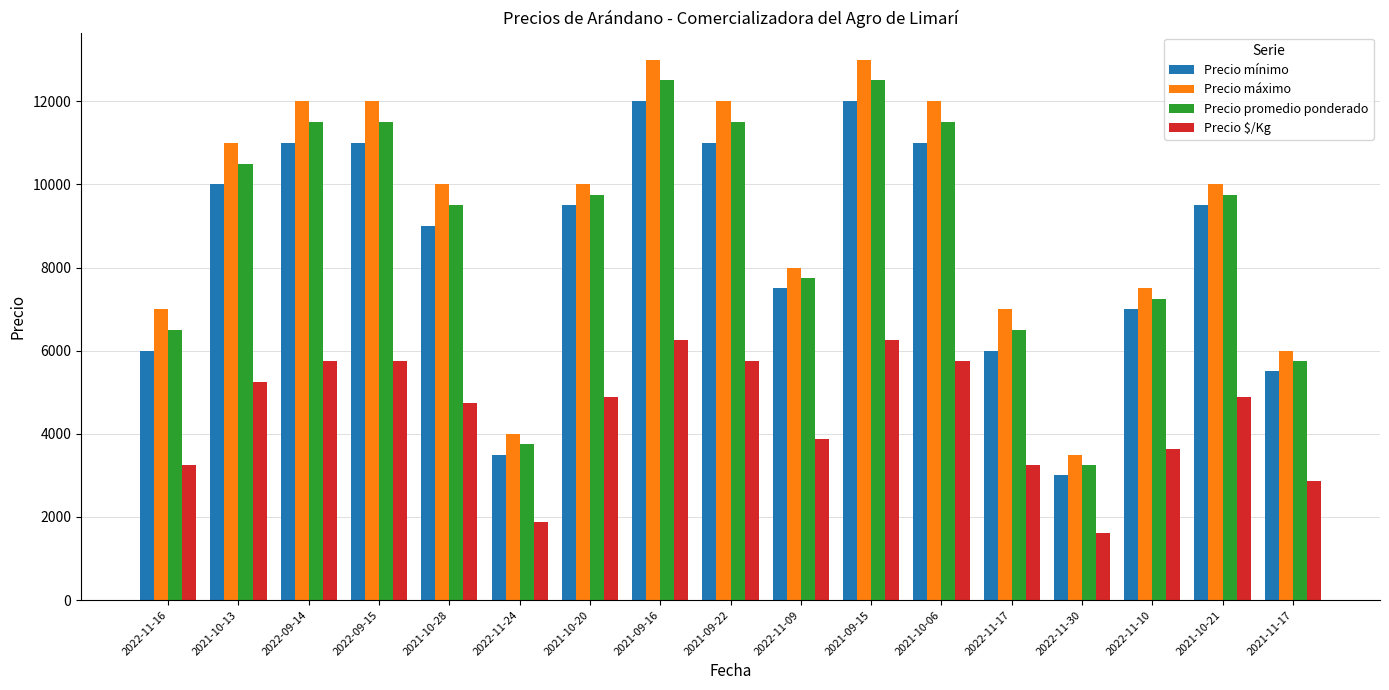

Which category has the lowest value across all series?

2022-11-30